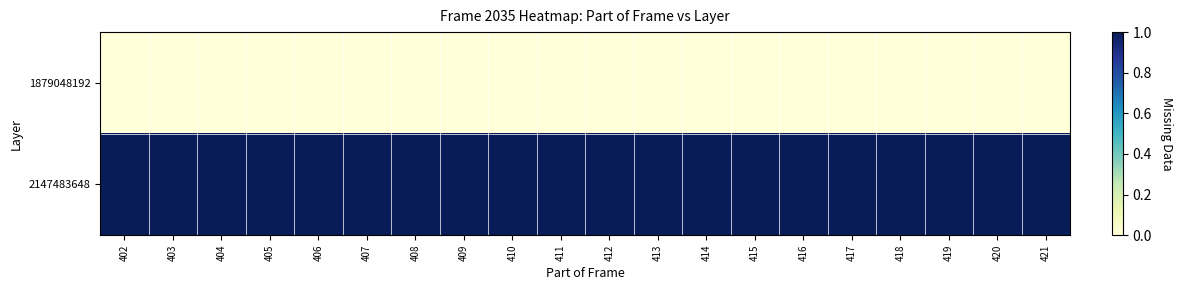

At which category is the sum across all series the highest?

402